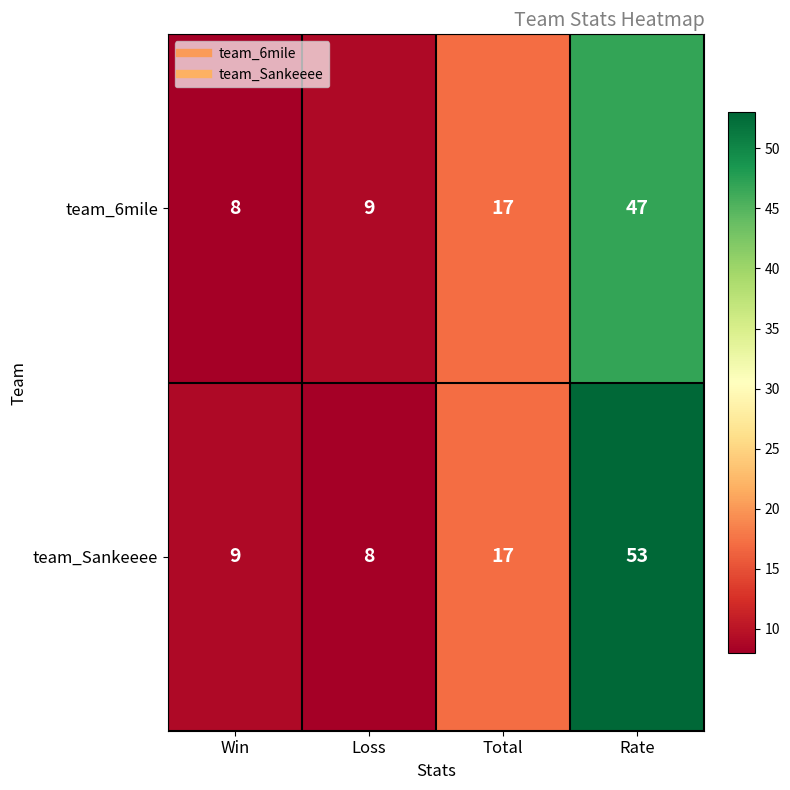

List the series in order of their peak value, lowest first.

team_6mile, team_Sankeeee